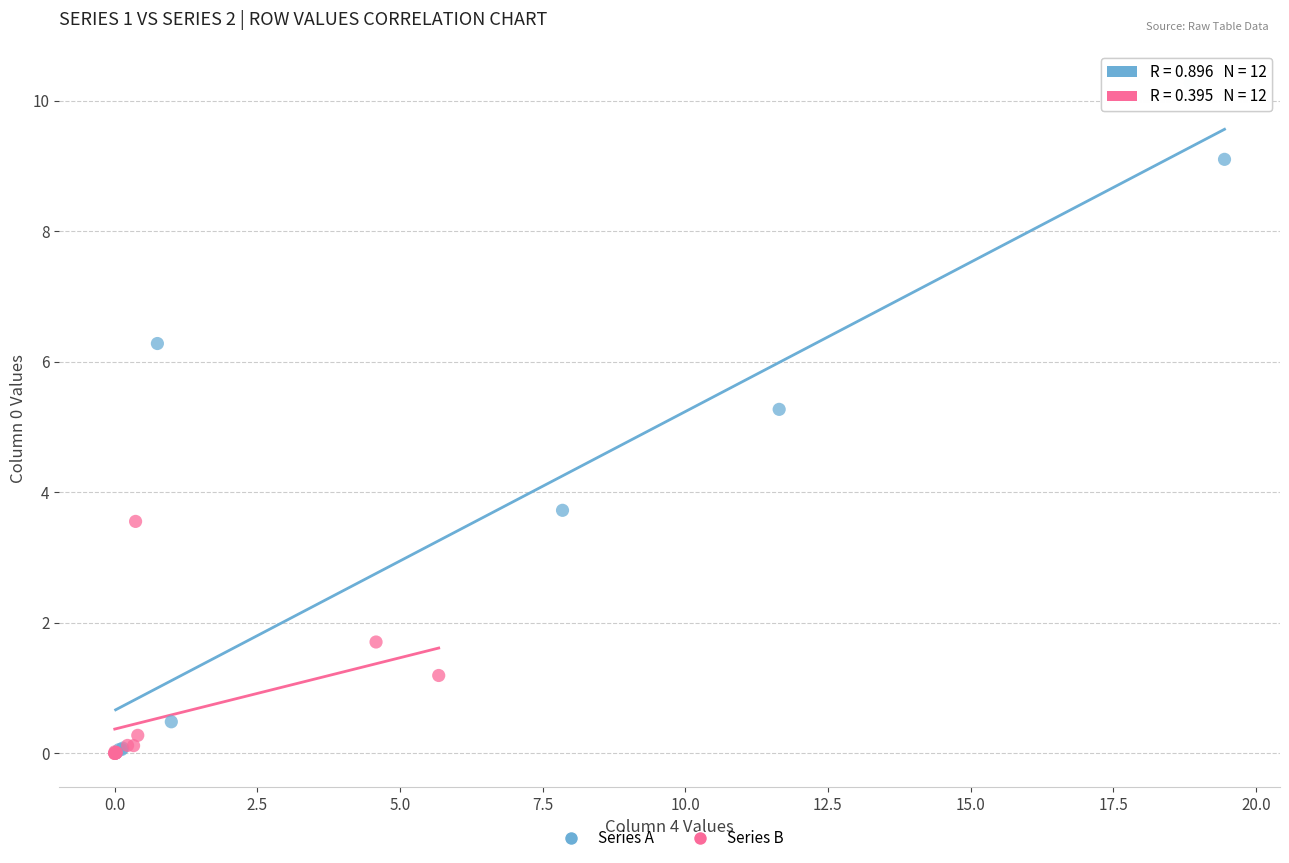

What are all the series names shown in the legend?

Series A, Series B